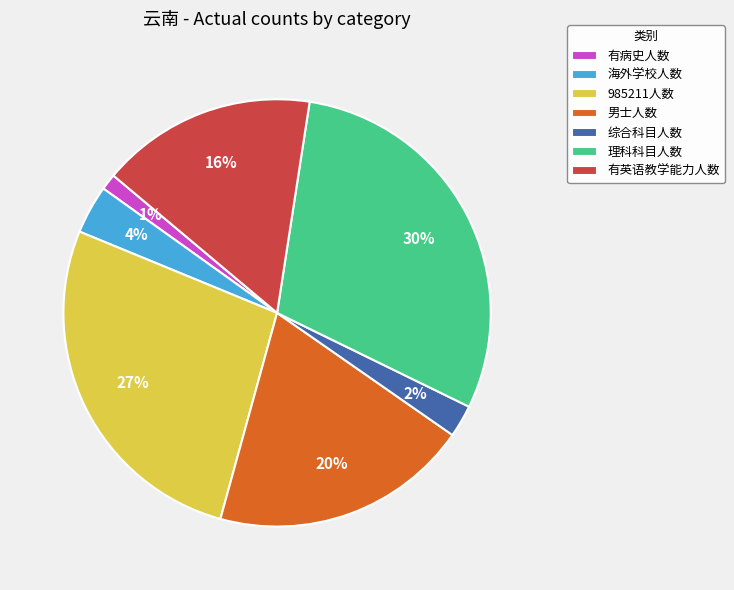

What is the largest slice in the pie chart?

理科科目人数